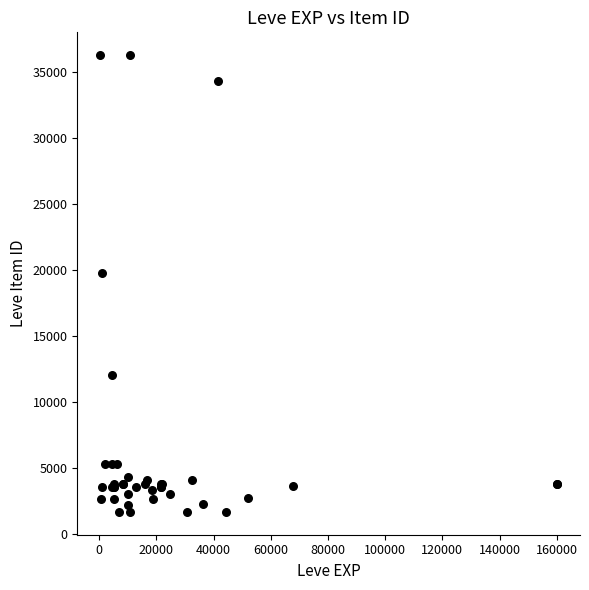

What Y value in the scatter plot is closest to 18967?

19744